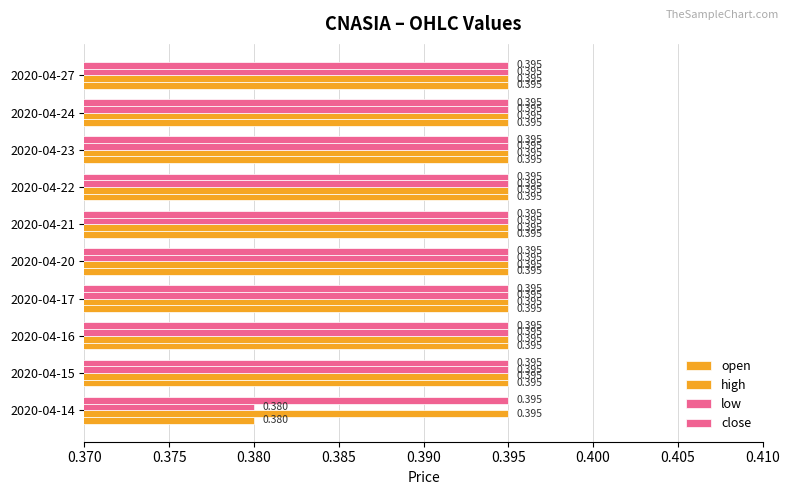

Count the number of categories in the chart.

10